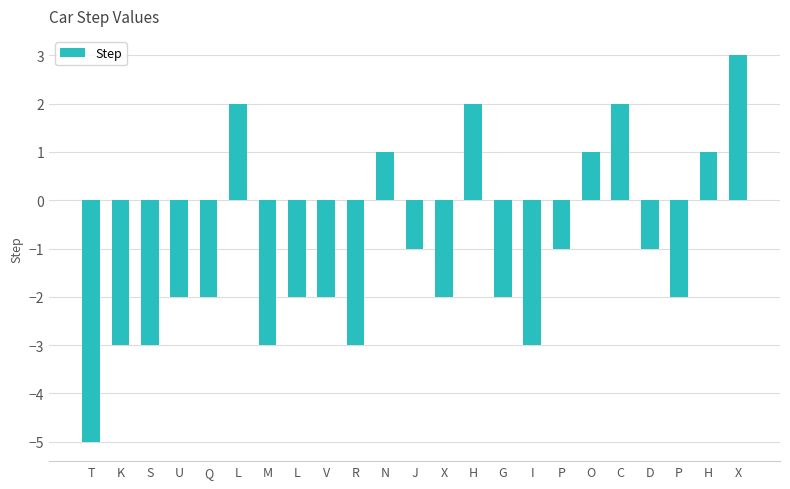

Does the chart contain any negative values?

Yes